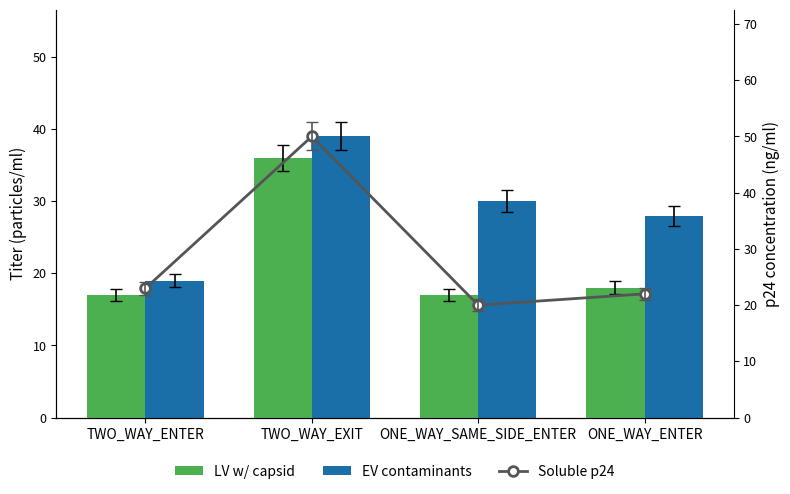

What is the value of the LV w/ capsid bar at the 4th from the left?

18